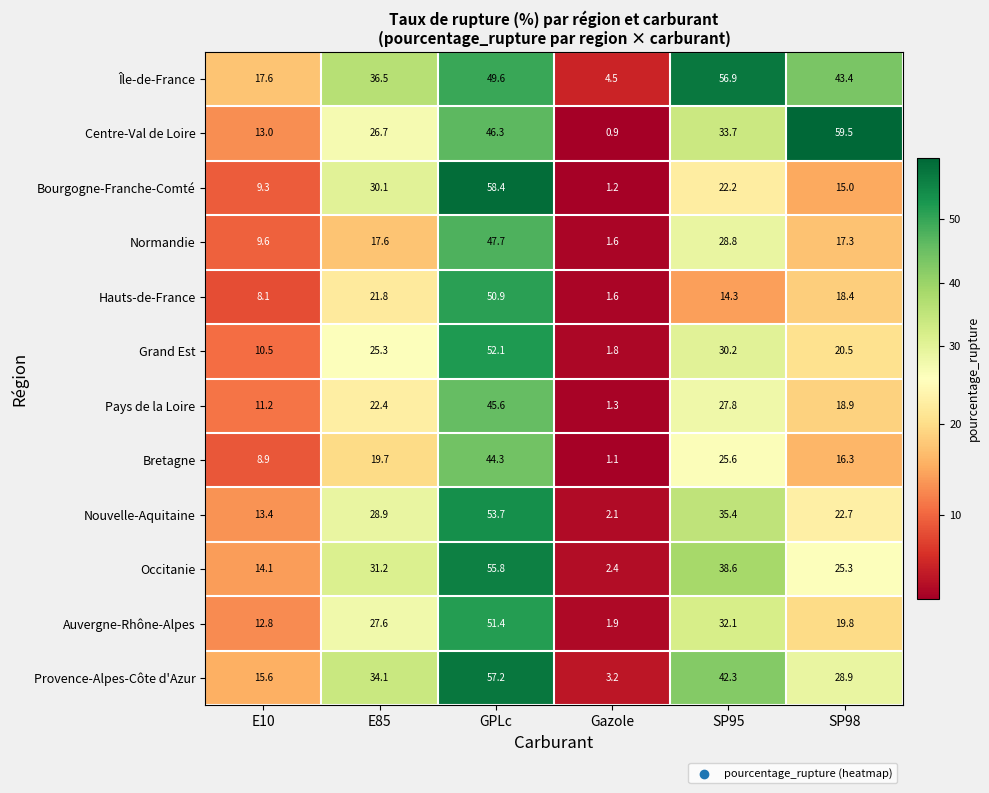

Which series has the widest spread of values?

Centre-Val de Loire